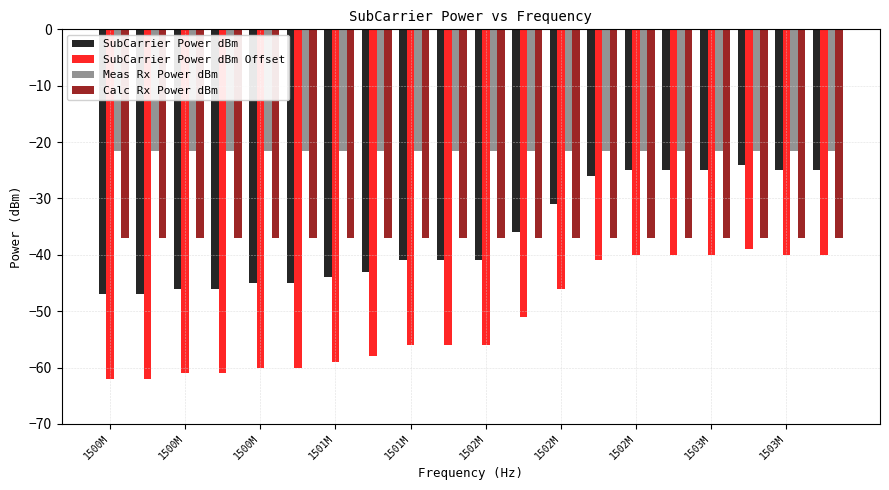

How many bars are there in total?

80